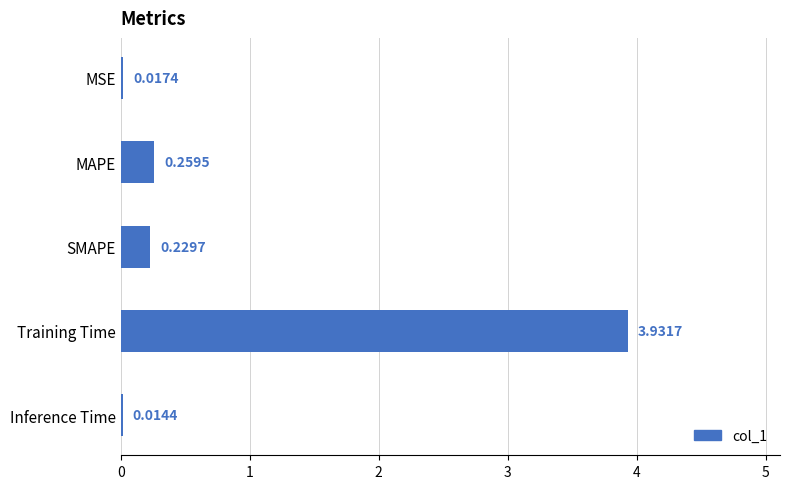

Does the chart contain stacked bars?

No